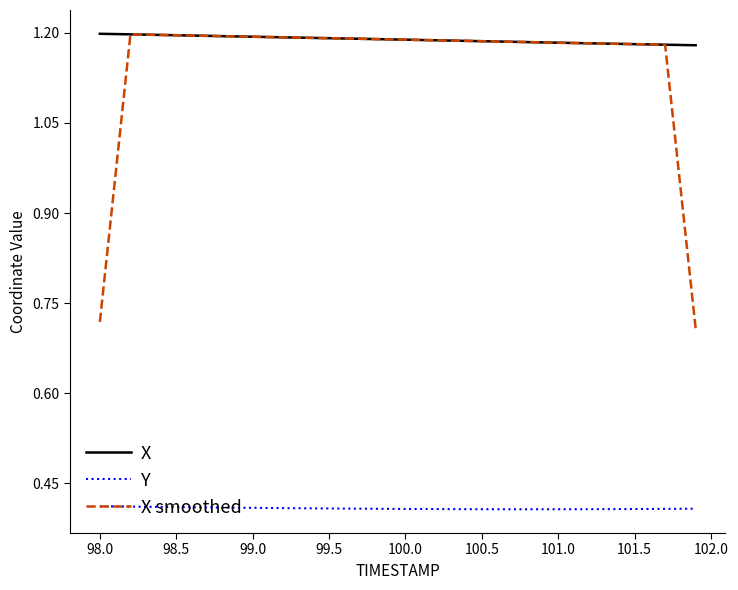

What is the sum of all X smoothed values?

46.1